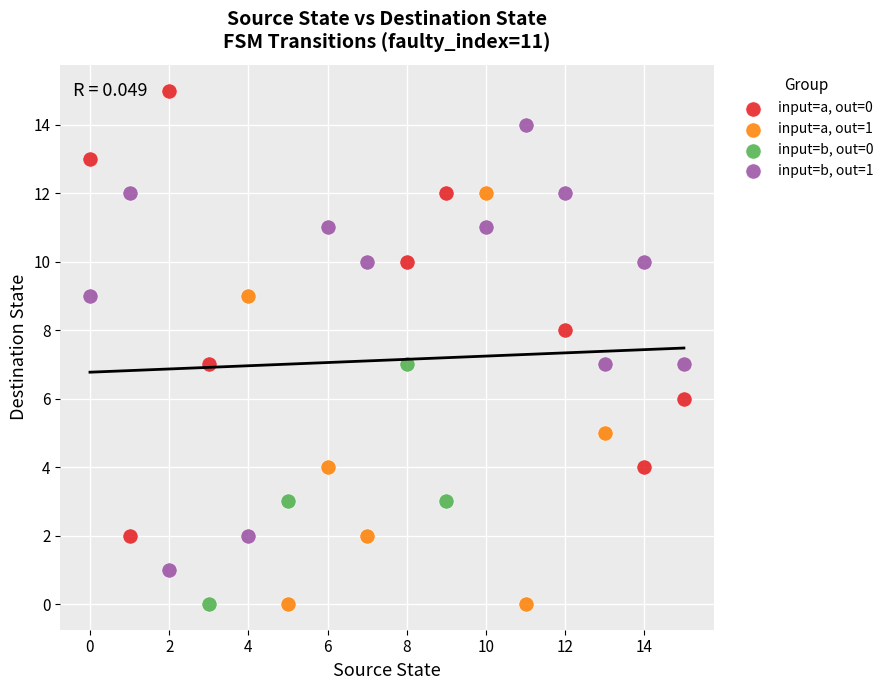

Which series contains the highest Y value?

input=a, out=0